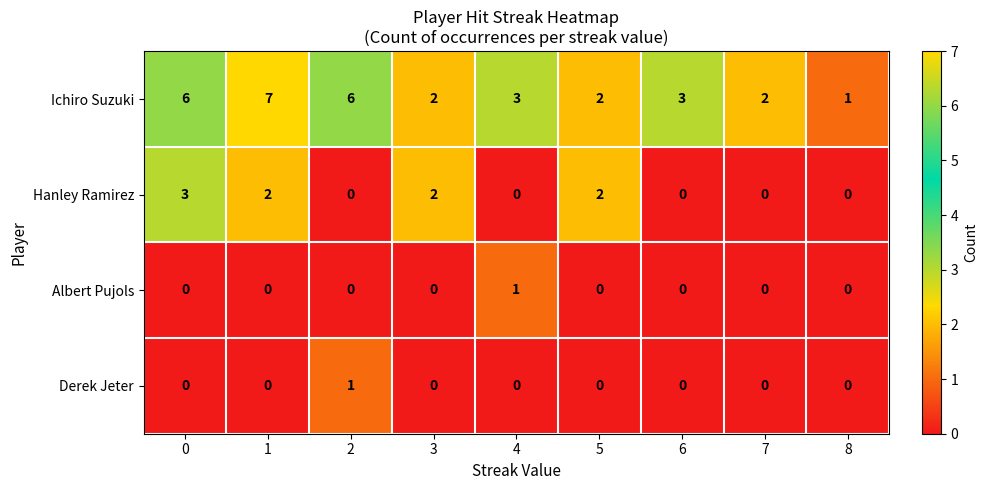

True or false: Albert Pujols has a value of 2 at 4.

False